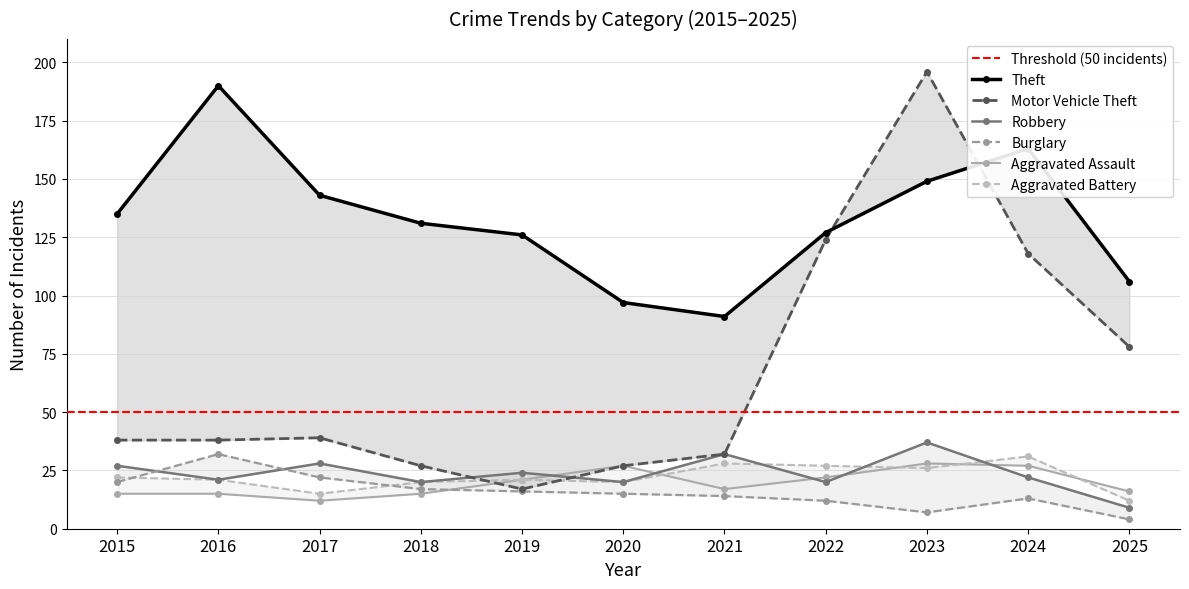

What is the value of the Aggravated Assault point at the 5th from the left?

21